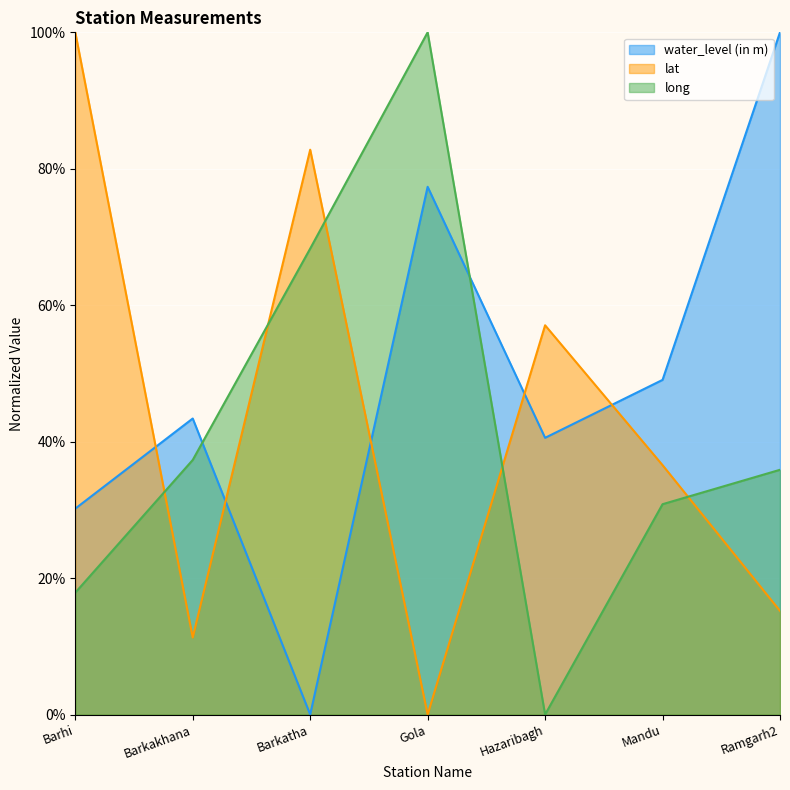

Which has a higher value, Mandu or Ramgarh2?

Ramgarh2